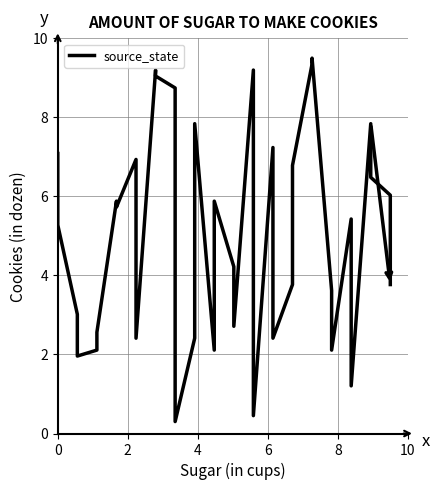

Count the number of values greater than 5.

19